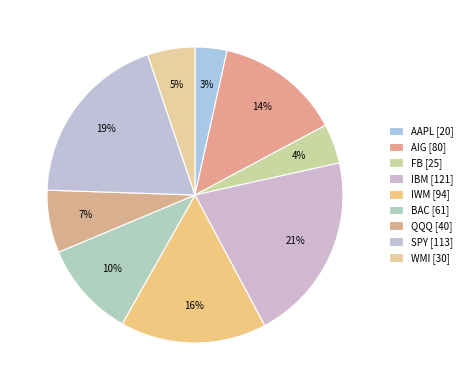

What percentage is NOT represented by IWM?

84.0%